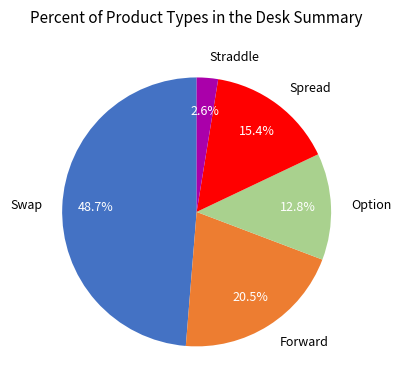

Between Swap and Straddle, which is larger?

Swap